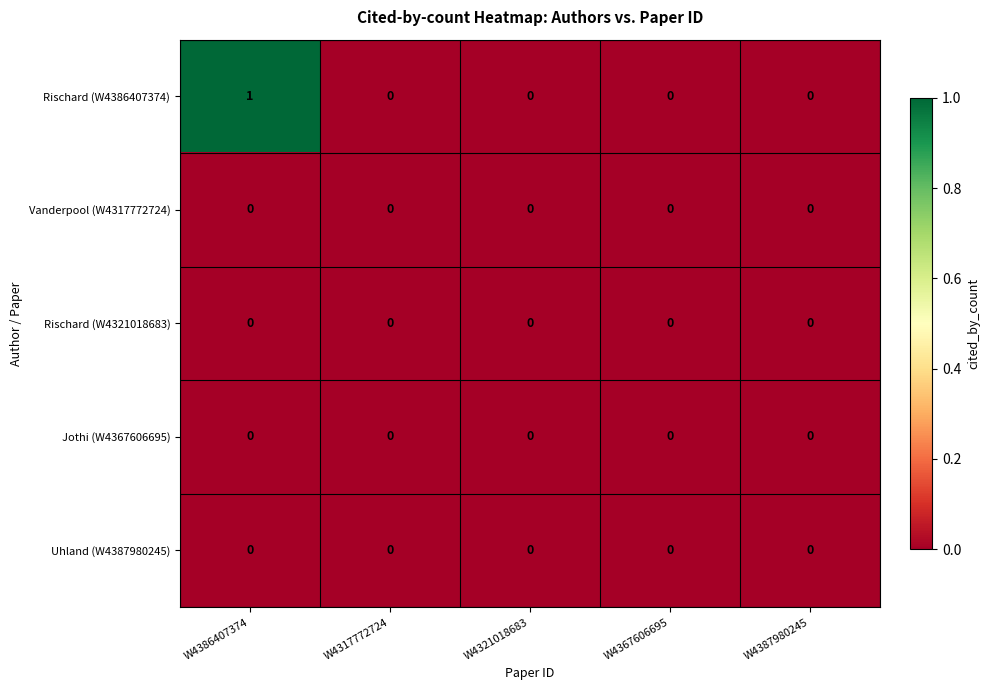

Which series has the largest total across all categories?

Rischard (W4386407374)